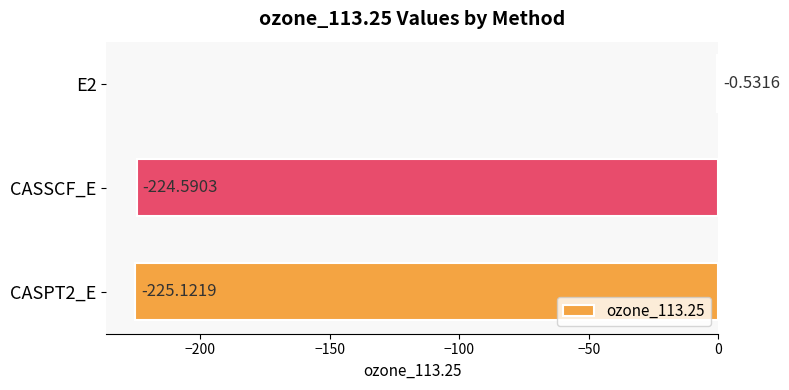

What is the sum of all values?

-450.2